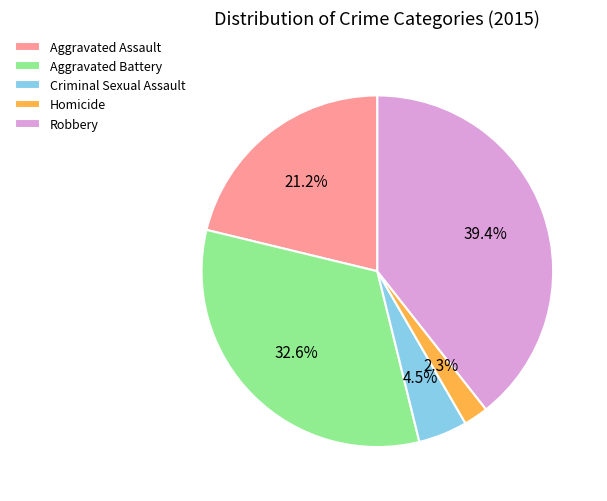

To the nearest percent, what is the combined percentage of Robbery and Homicide?

42%